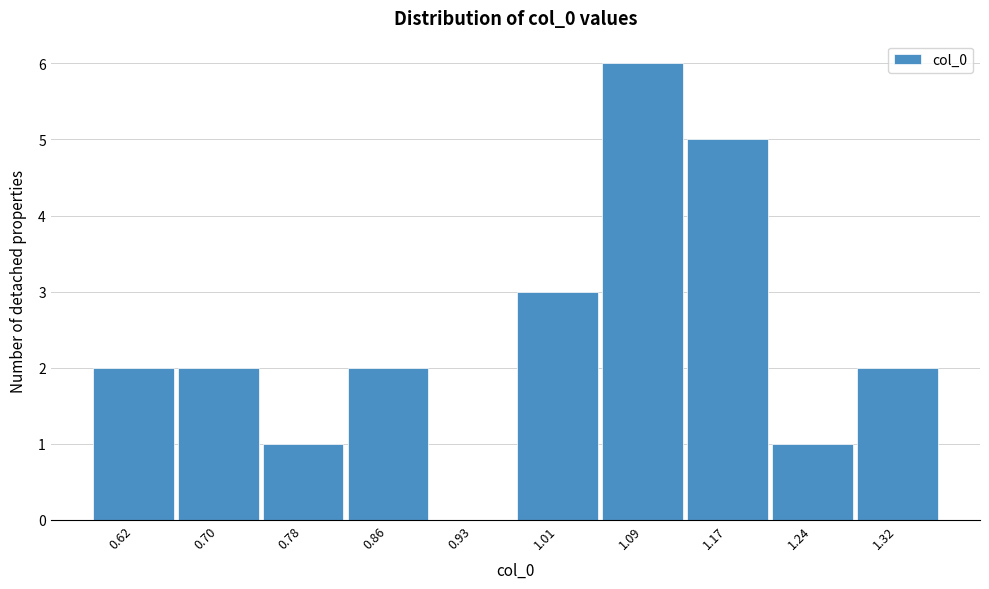

Reading right to left, extract all data points from this chart.

1.32=2	1.24=1	1.17=5	1.09=6	1.01=3	0.93=0	0.86=2	0.78=1	0.70=2	0.62=2